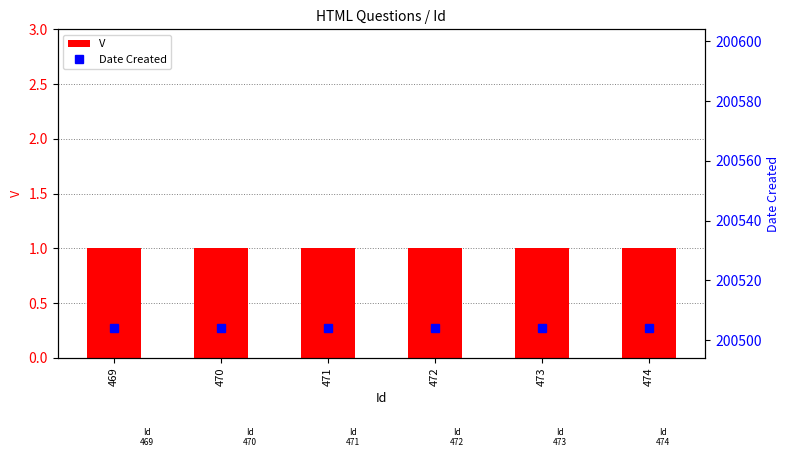

Which series has the largest range (max minus min)?

V